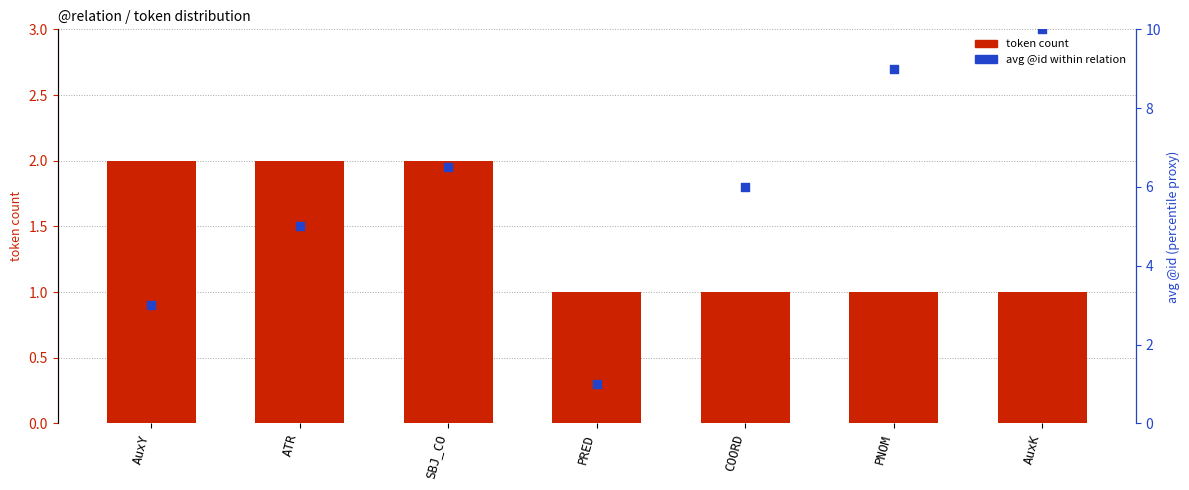

At which category is the sum across all series the highest?

AuxK